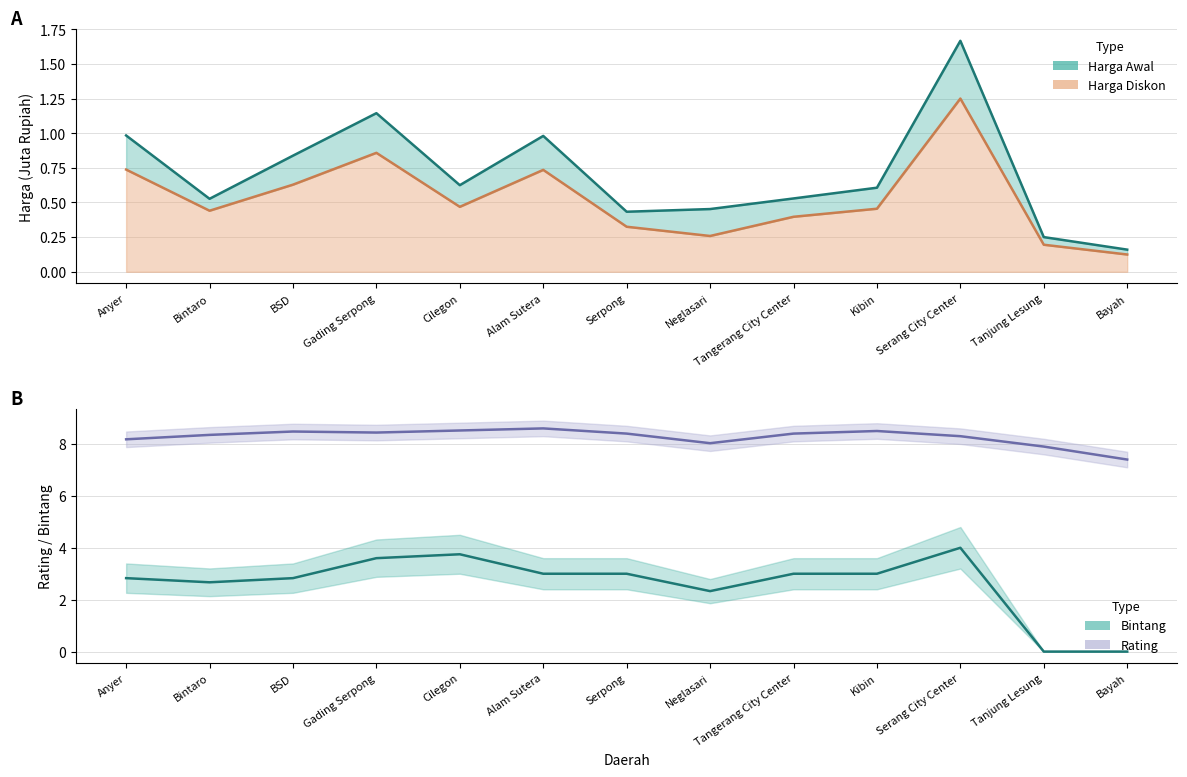

How many data points in Rating are above 8?

11